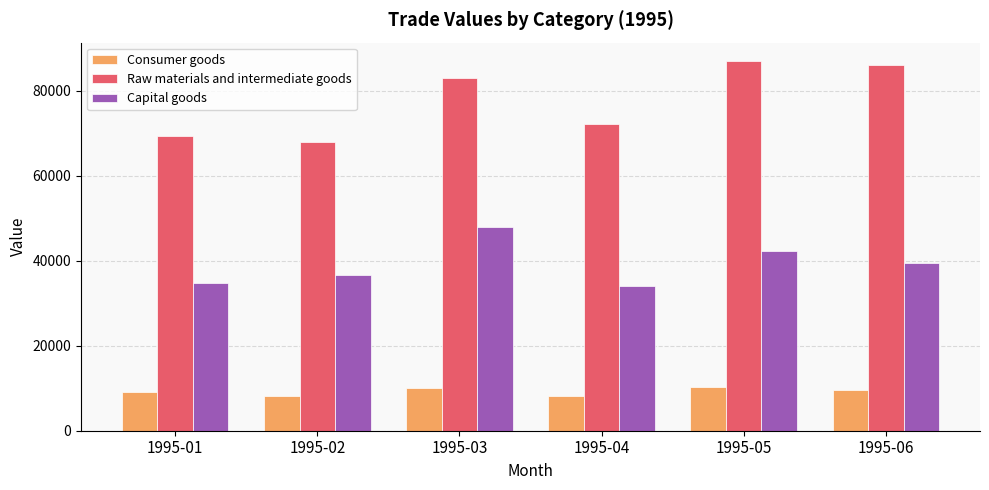

Is it true that Capital goods equals 39576.8 at 1995-06?

True